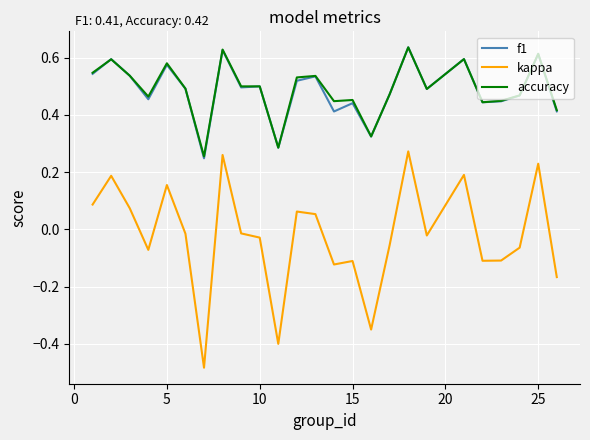

True or false: kappa and f1 intersect in this chart.

False